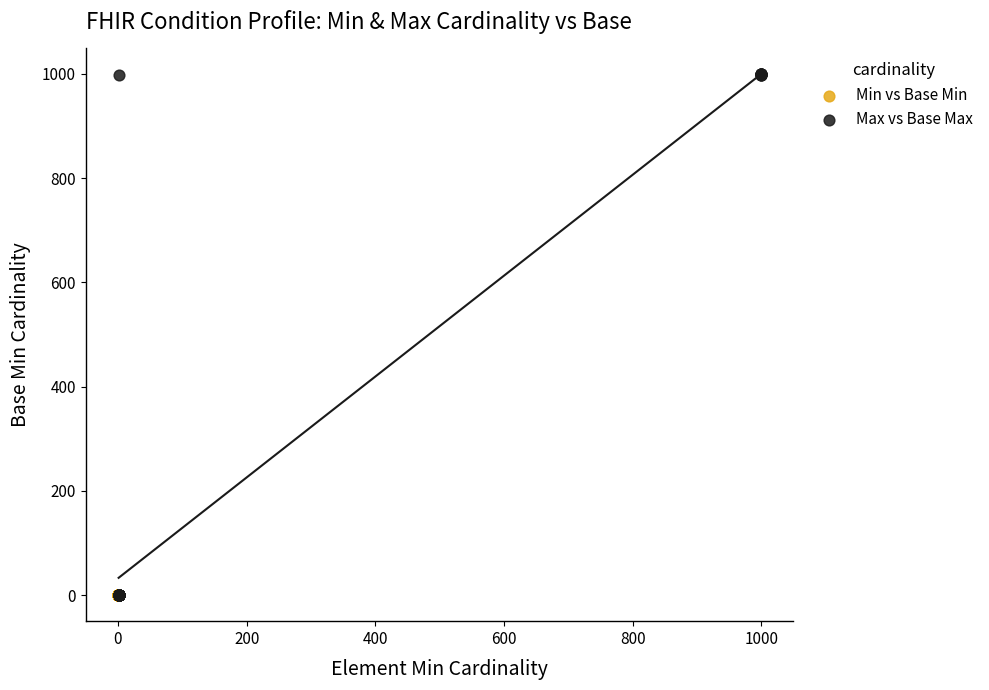

Which series has the widest spread of Y values?

Max vs Base Max